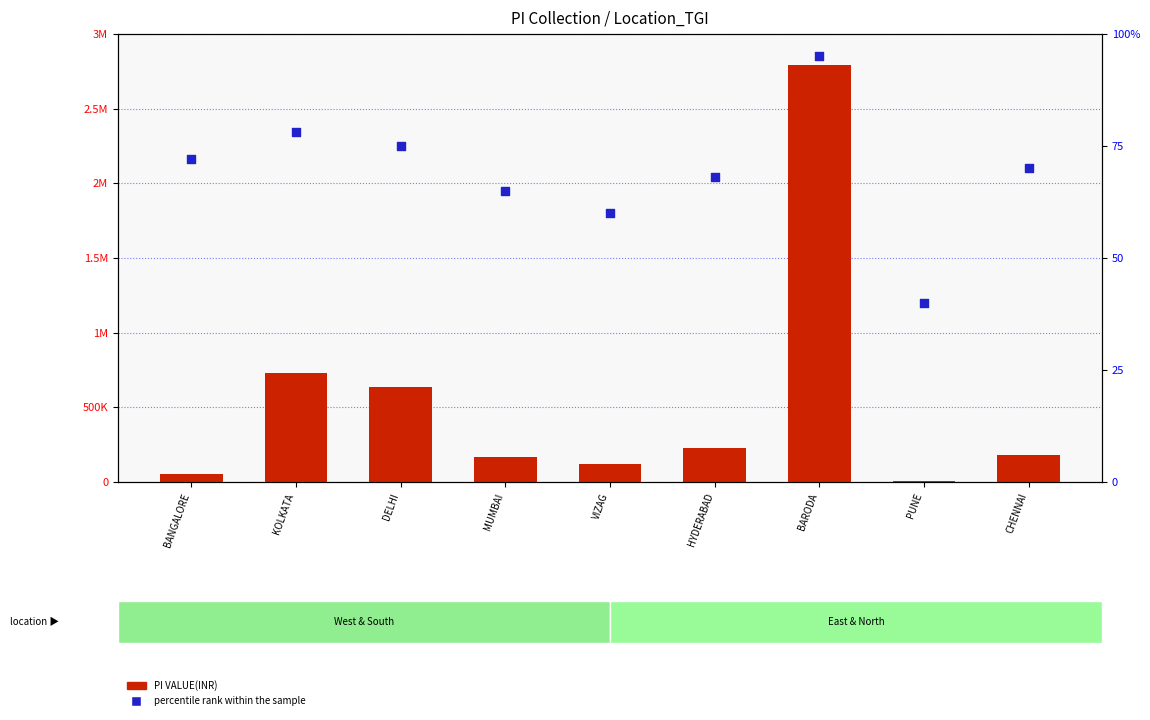

Which series has the largest Y range (max minus min)?

PI VALUE(INR)